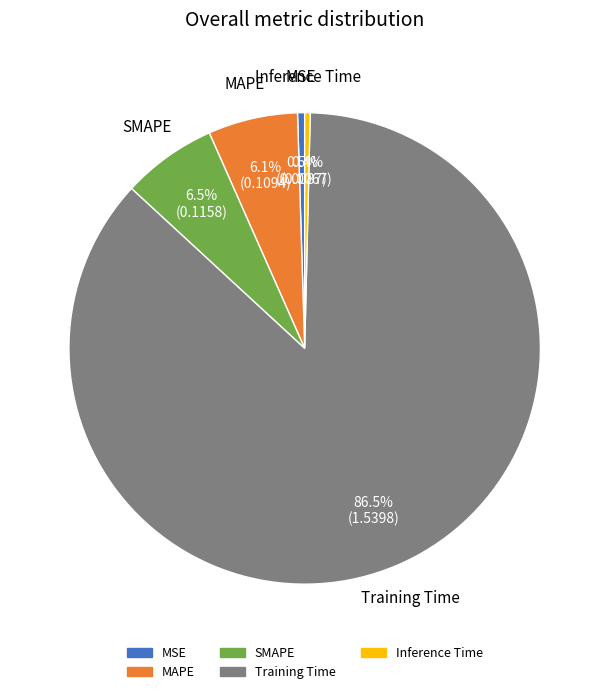

Which category accounts for the majority?

Training Time